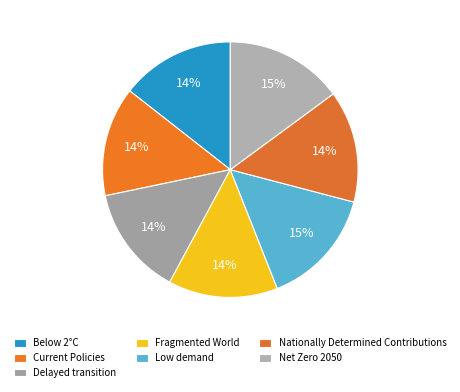

Count the number of slices in the pie.

7